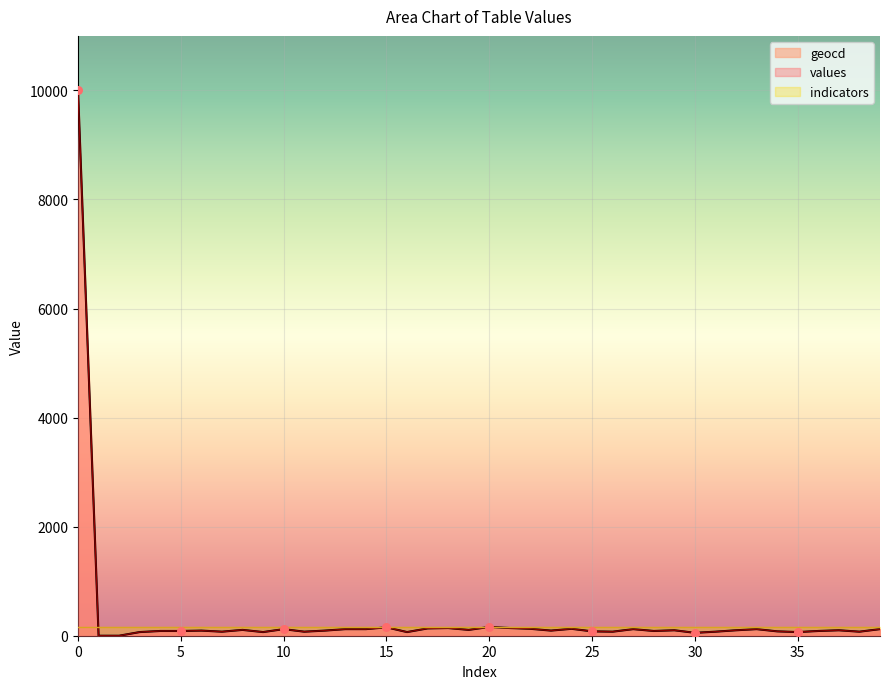

Is the value of geocd at 18 greater than the value of values at 37?

Yes